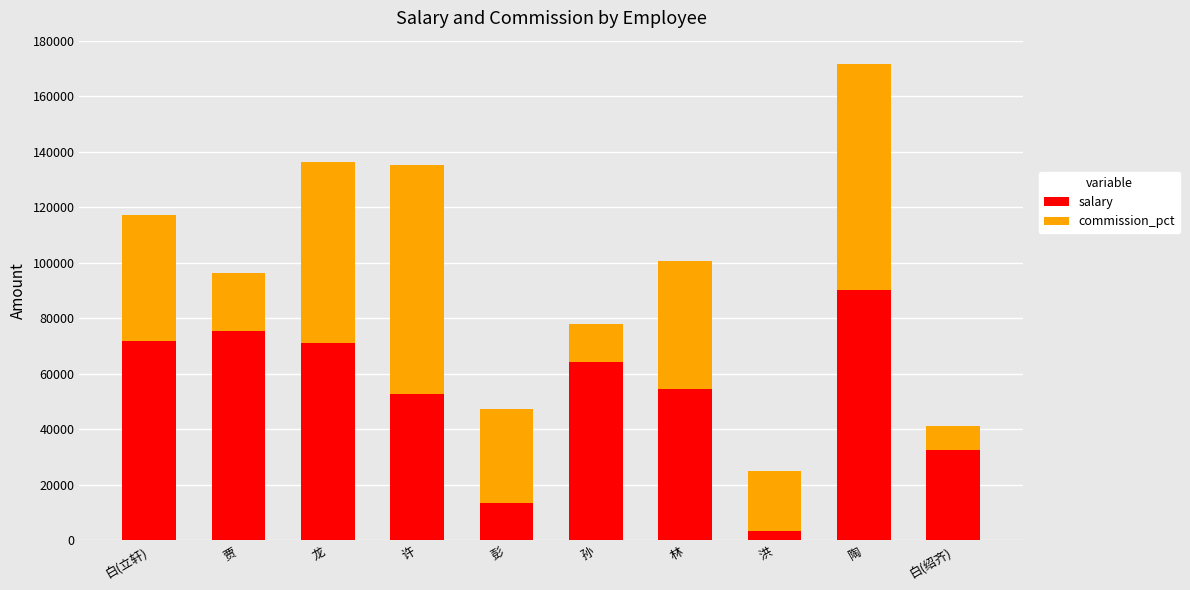

The salary series shows 19757 at 彭. True or false?

False